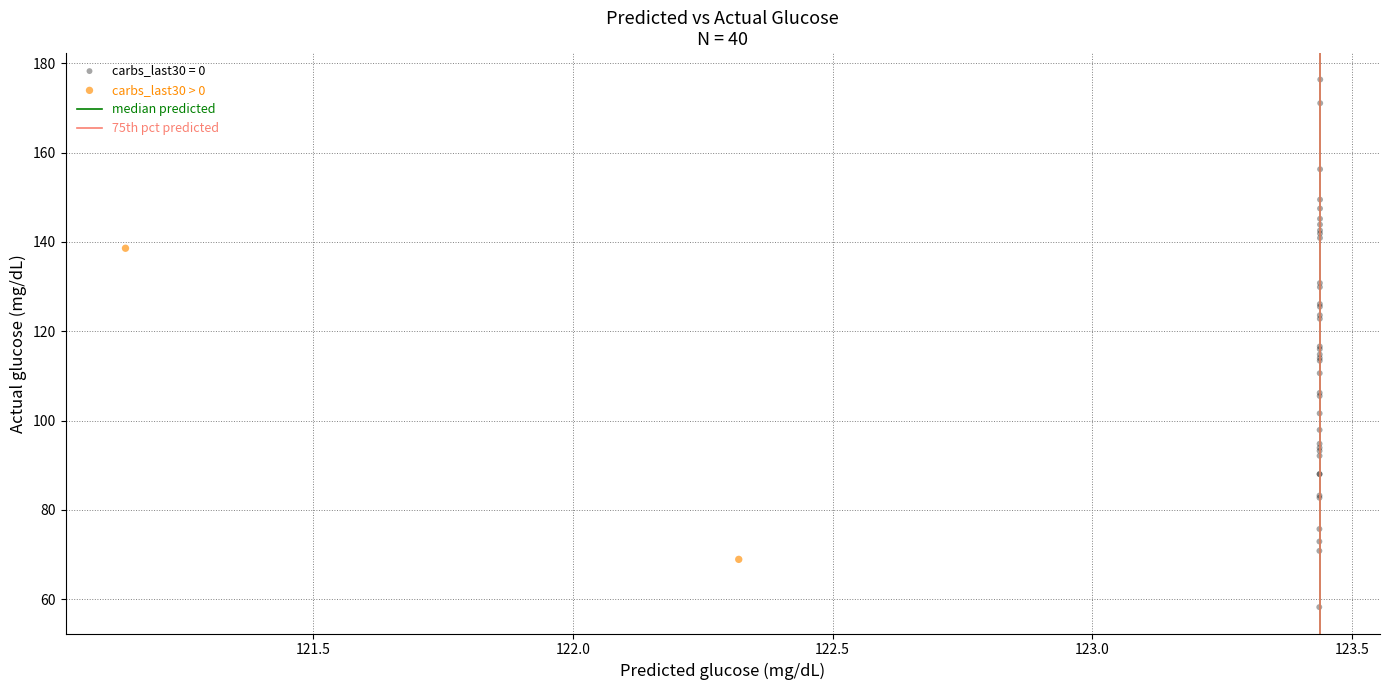

Which series reaches the minimum Y coordinate?

carbs_last30 = 0